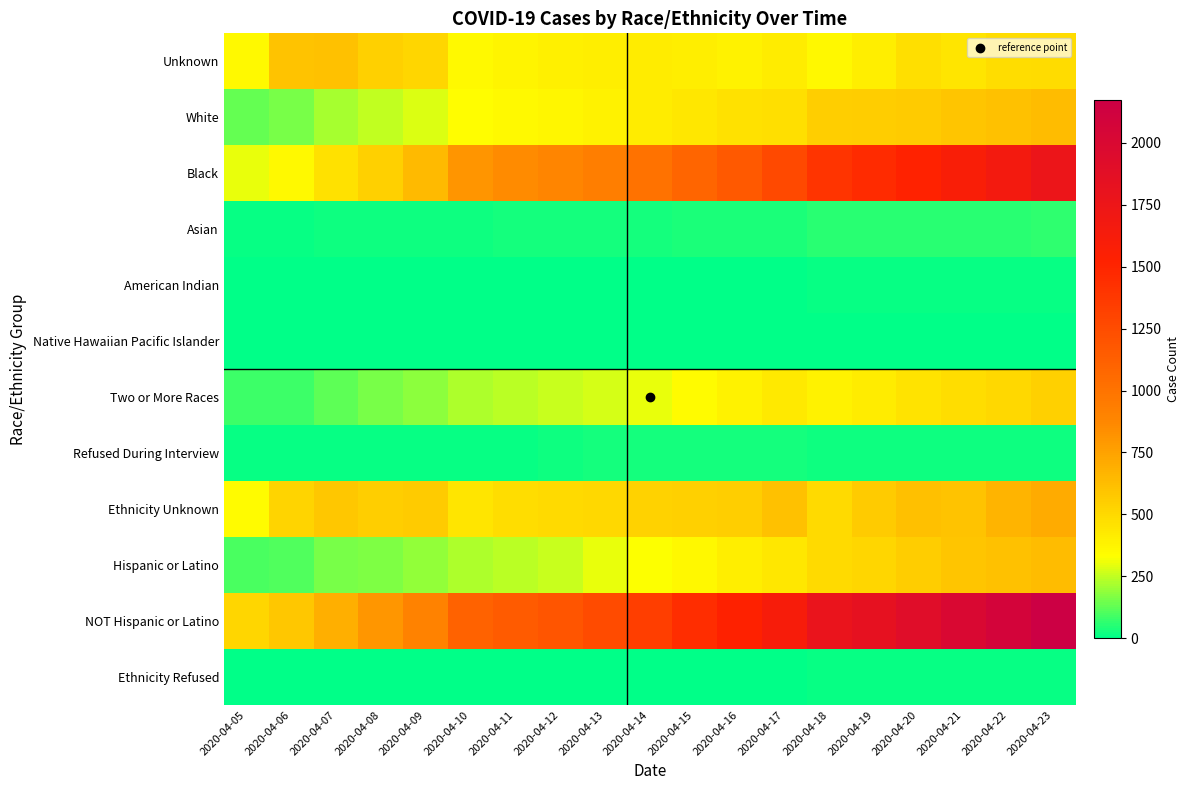

List the series in order of their peak value, highest first.

NOT Hispanic or Latino, Black, Ethnicity Unknown, Hispanic or Latino, White, Unknown, Two or More Races, Asian, Refused During Interview, Ethnicity Refused, American Indian, Native Hawaiian Pacific Islander